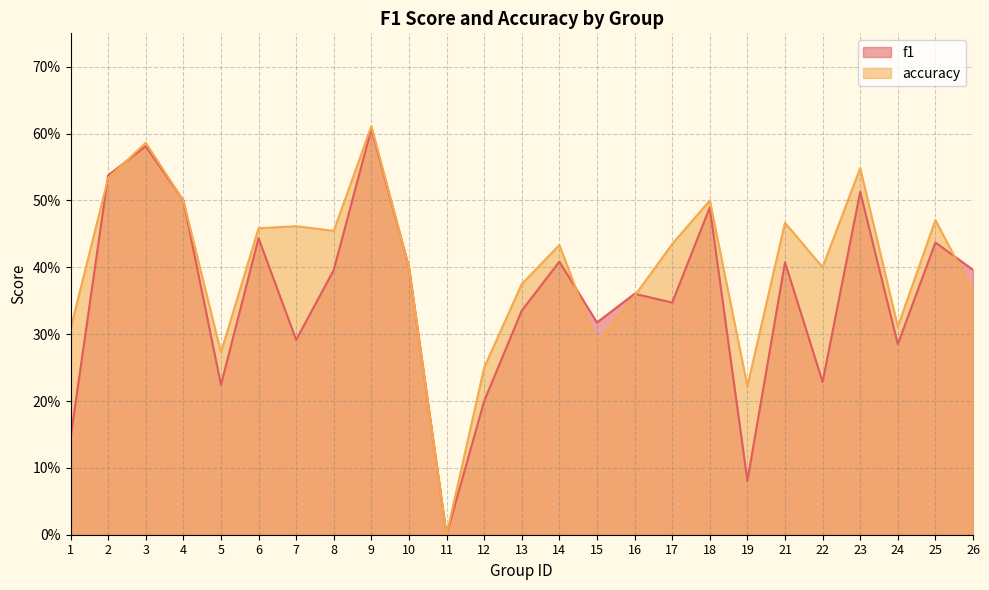

True or false: f1 has more than 0 points higher than both neighbors.

True